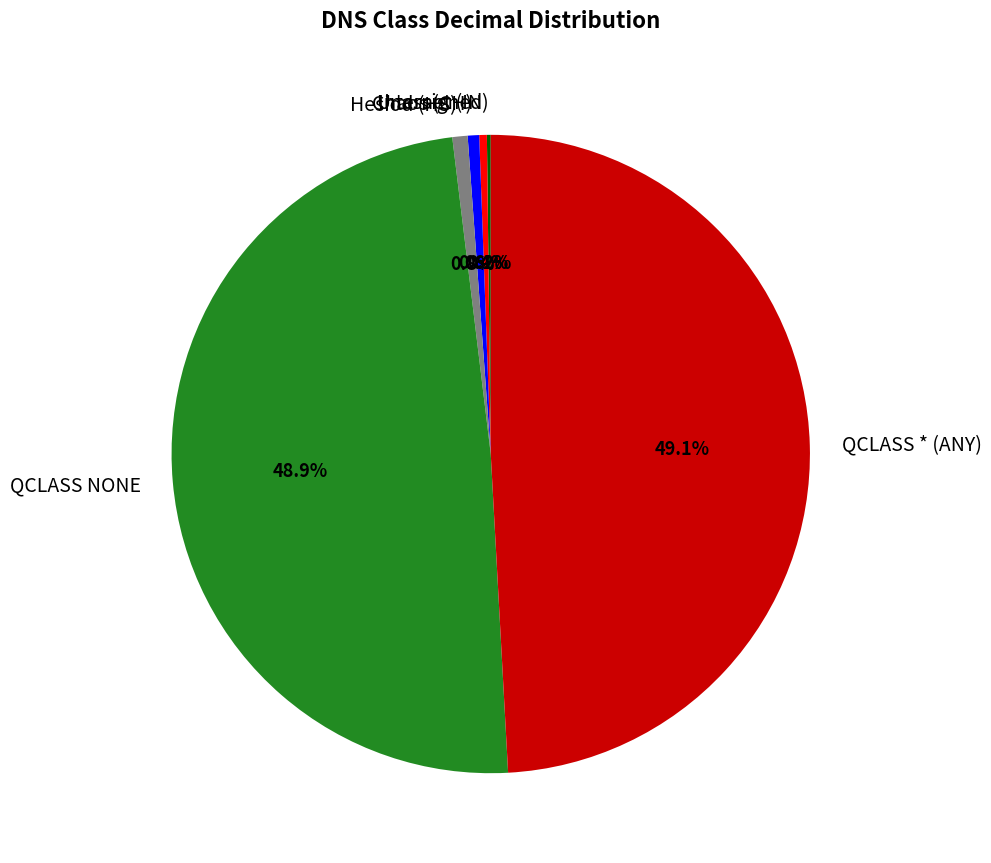

Between QCLASS NONE and Unassigned, which is larger?

QCLASS NONE